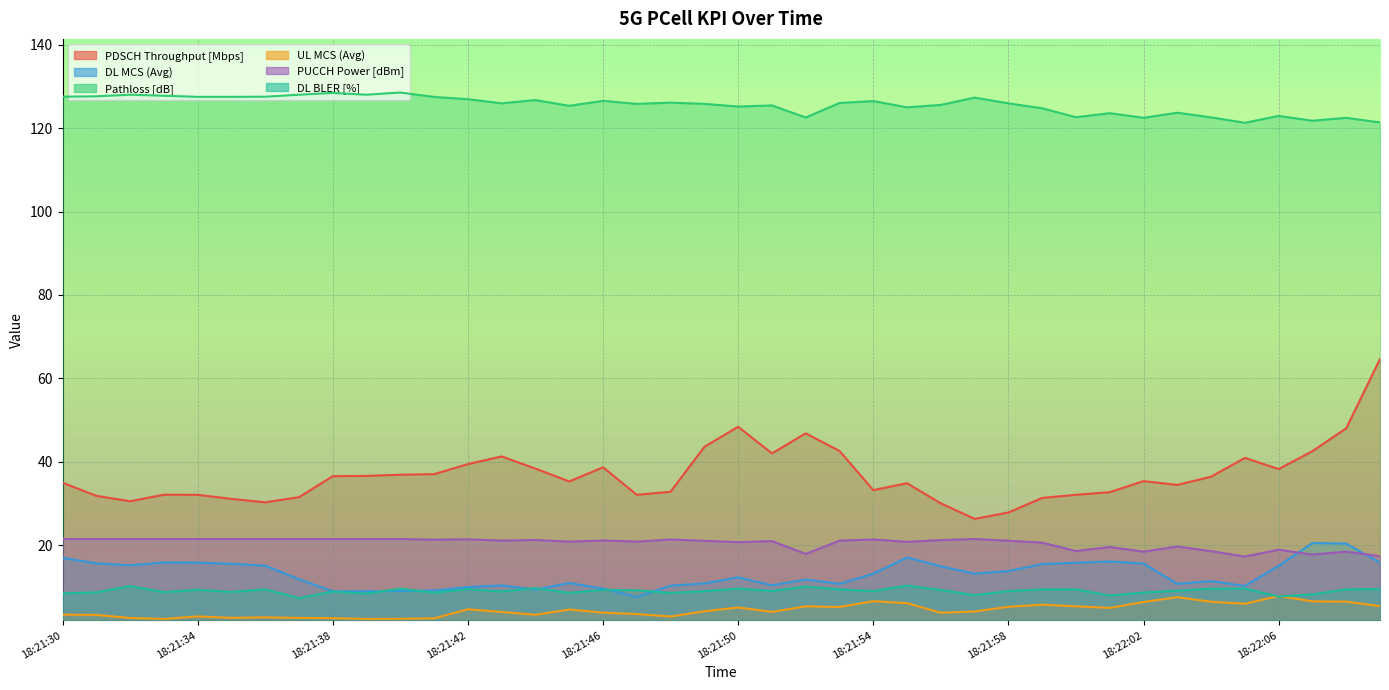

The value of DL MCS (Avg) at 18:22:09 is 4.3. True or false?

False